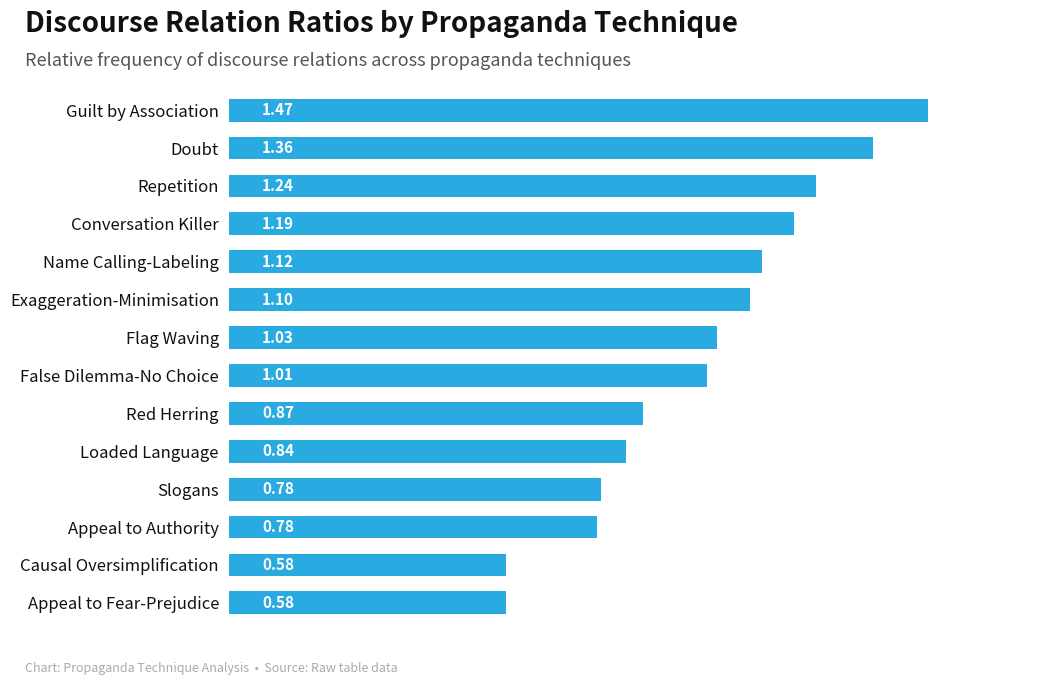

Between False Dilemma-No Choice and Guilt by Association, which is larger?

Guilt by Association